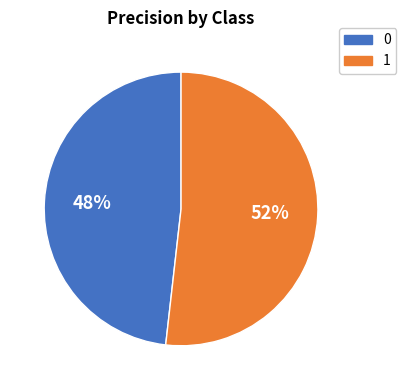

Rank the categories by value from highest to lowest.

1, 0